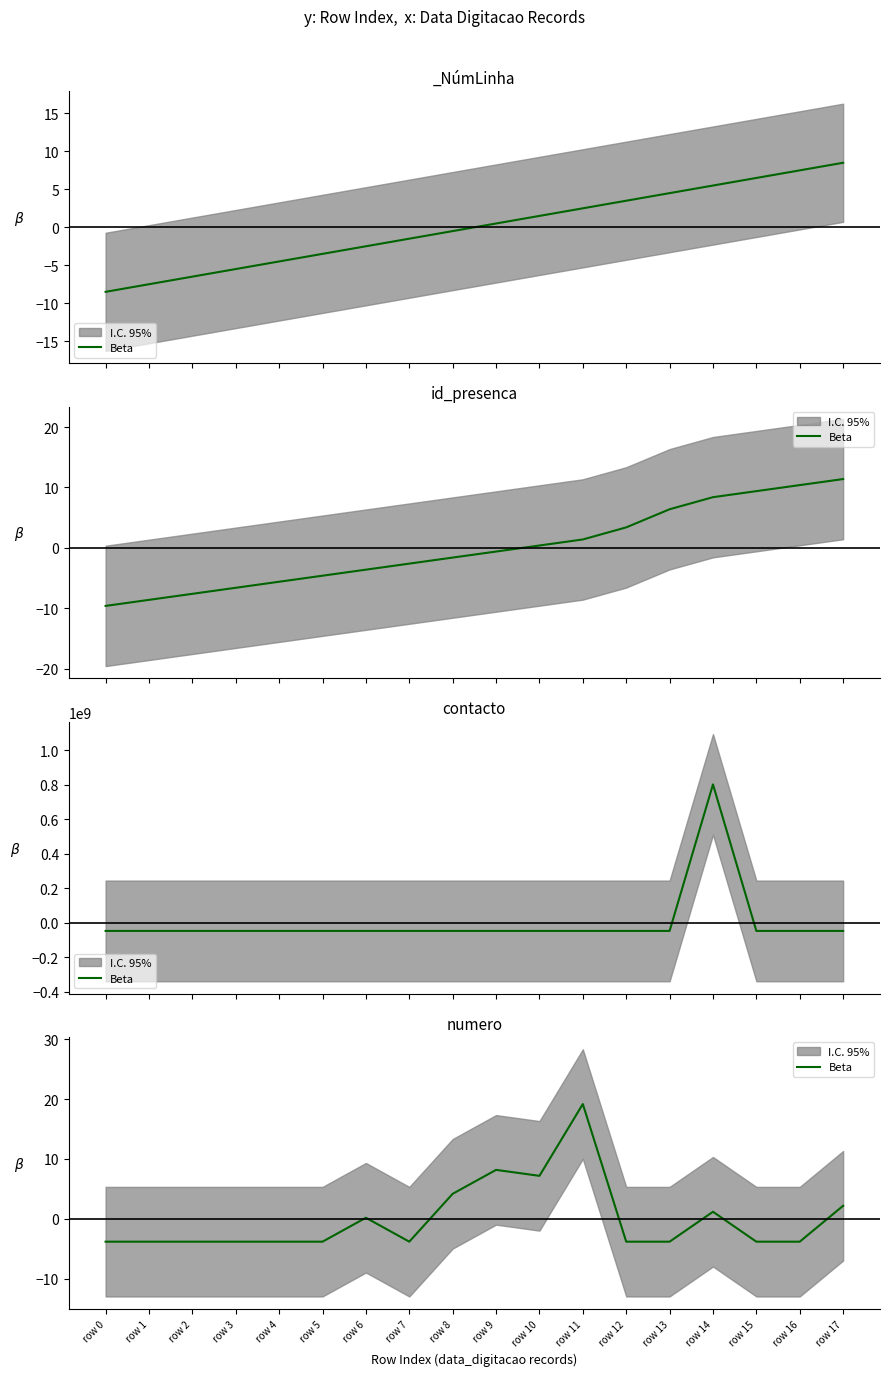

The value at row 14 is 2.0. True or false?

False